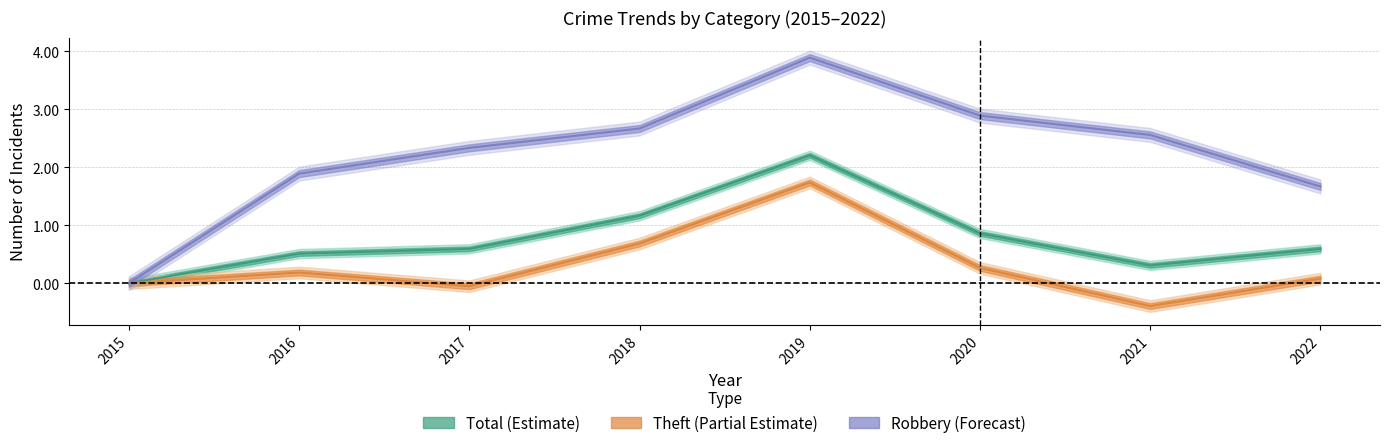

The value of Robbery at 2017 is 2.3. True or false?

True